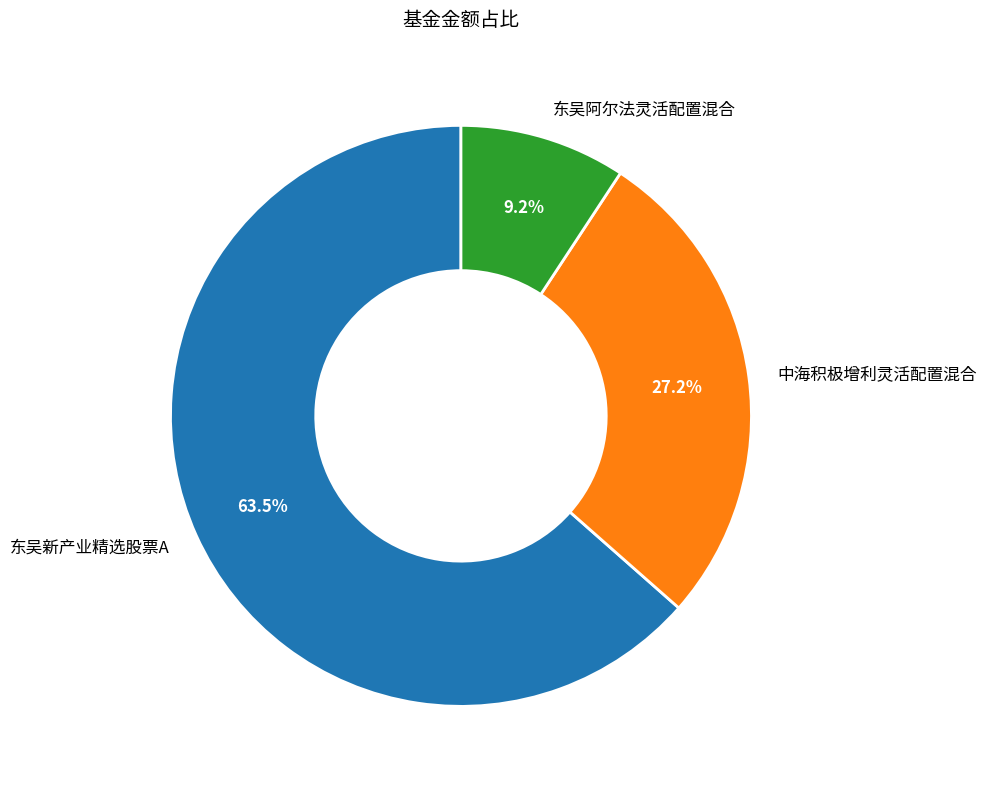

How many slices are in this pie chart?

3